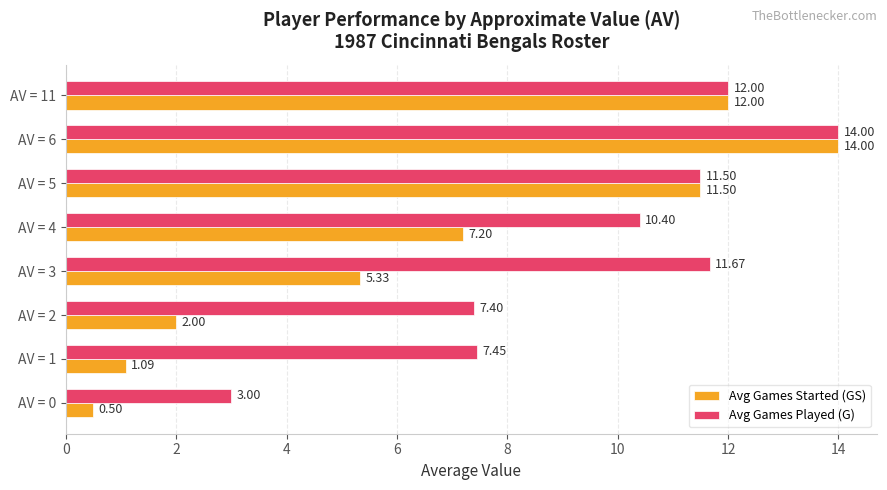

Is the value of Avg Games Started (GS) at AV = 1 greater than the value of Avg Games Played (G) at AV = 3?

No